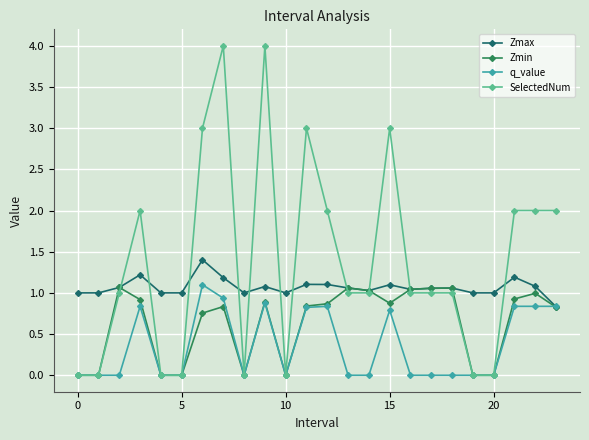

Which series has the largest total across all categories?

SelectedNum